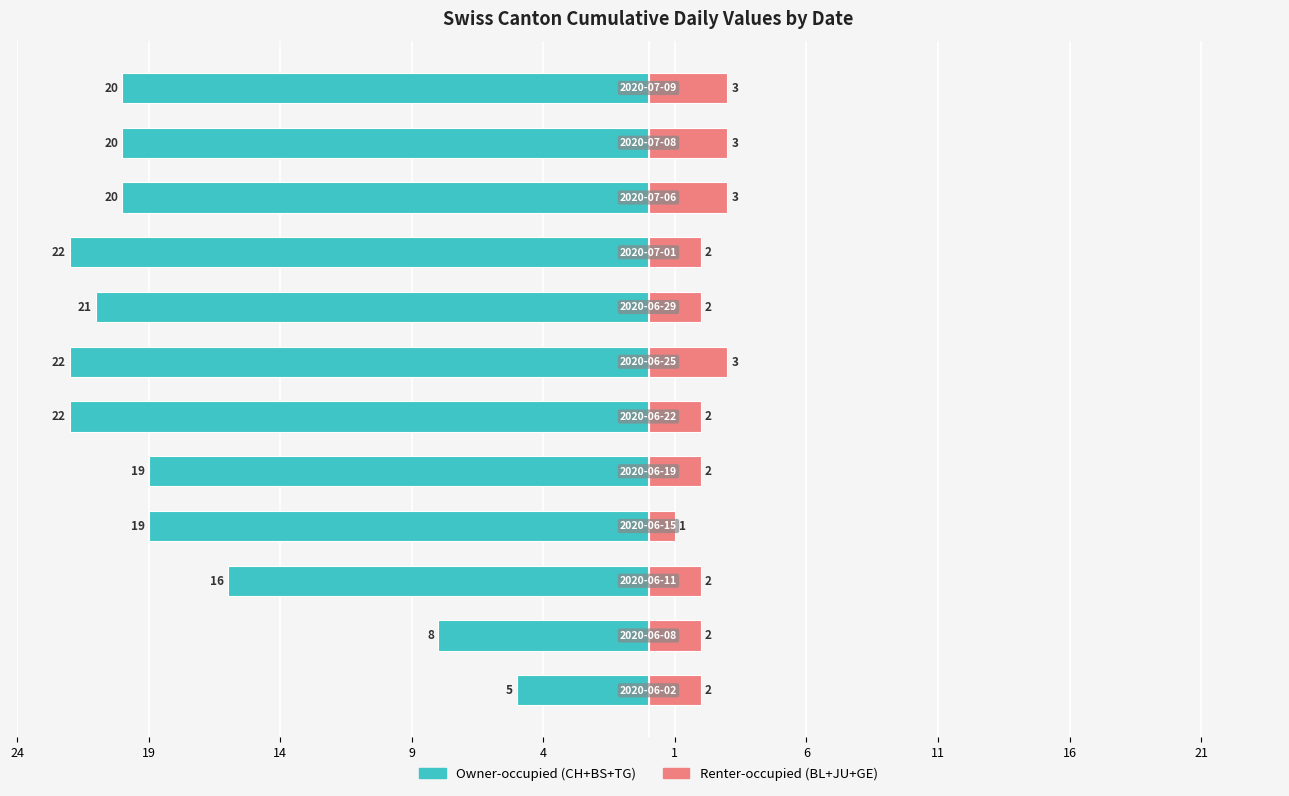

True or false: Owner-occupied has a value of -22 at 1.

True